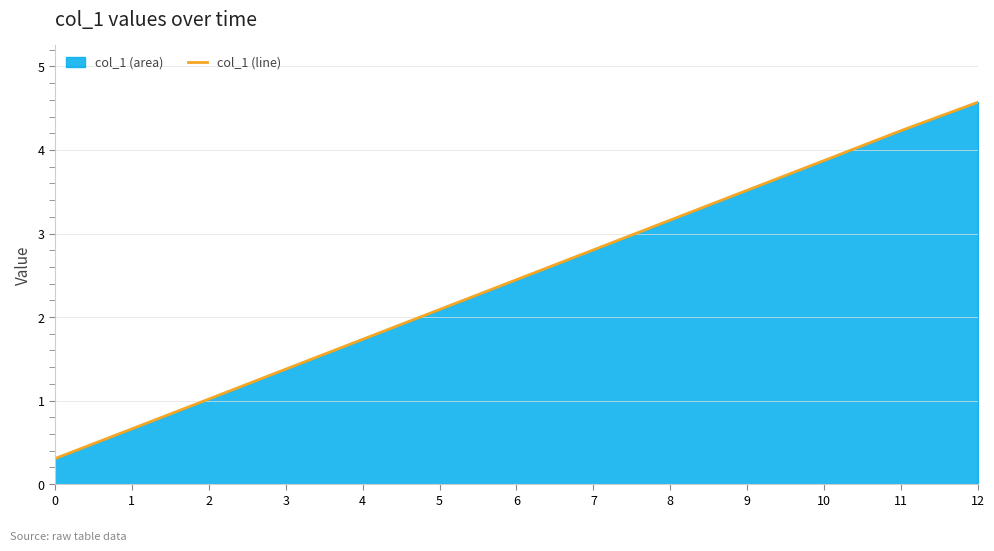

What is the change in value from 2 to 7?

+1.8